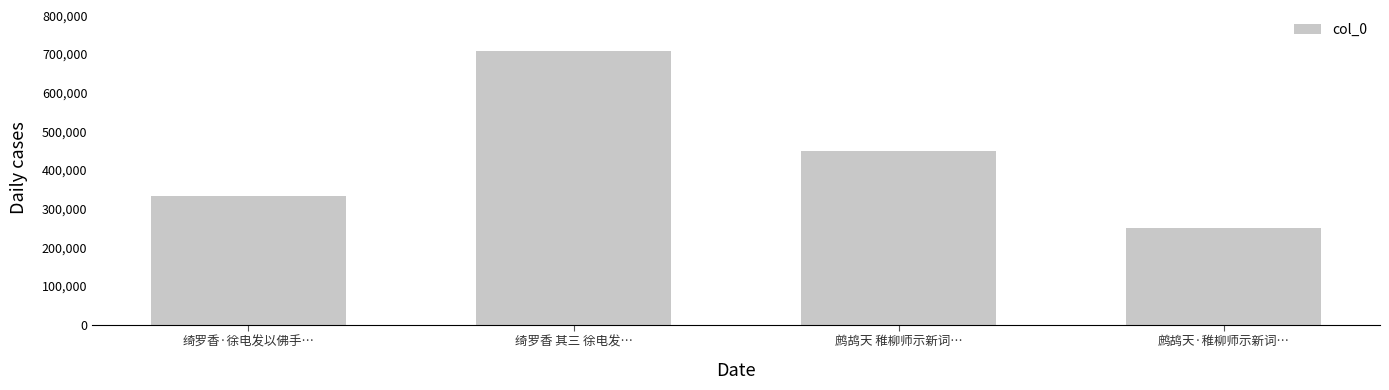

What is the value of the 1st bar from the left?

332488